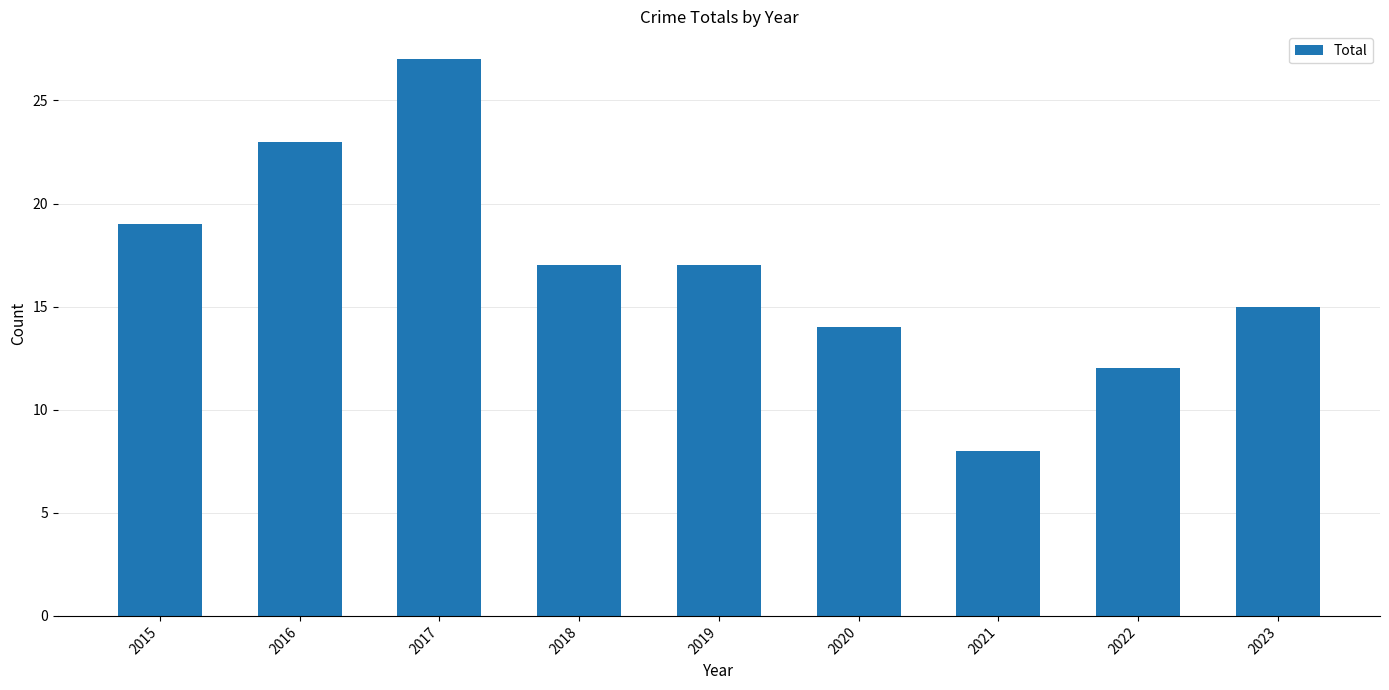

The chart shows a value of 17 at 2022. True or false?

False